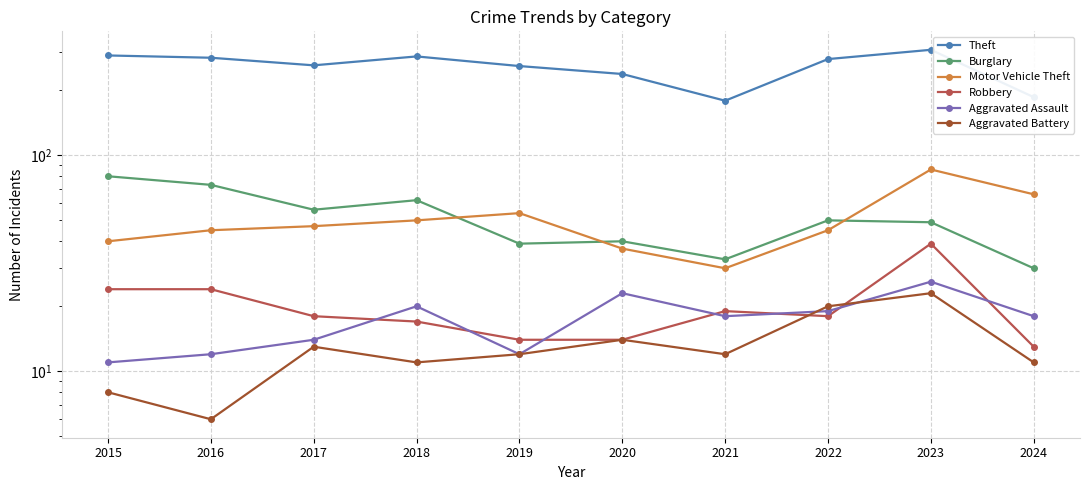

List the series in order of their peak value, highest first.

Theft, Motor Vehicle Theft, Burglary, Robbery, Aggravated Assault, Aggravated Battery